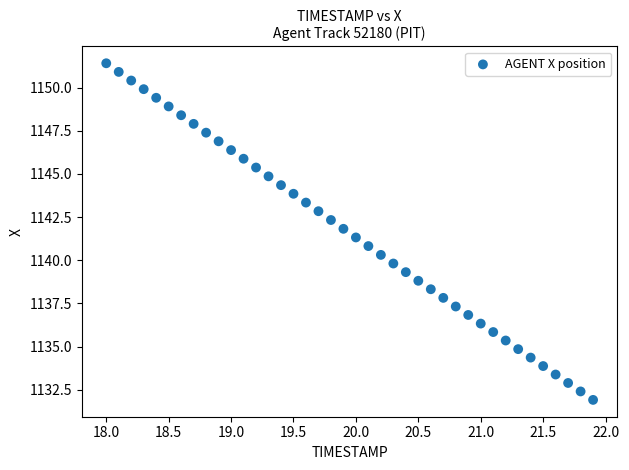

What is the range of X values (max minus min)?

3.9